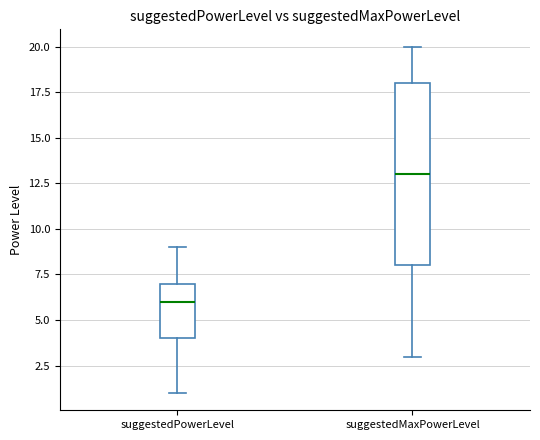

Reading left to right, read every box against the y-axis: the position of its median line, the range the box covers, and the ends of its whiskers. The values are not printed on the chart, so give them approximately, as read against the axis.

suggestedPowerLevel: median 6, box 4 to 7, whiskers 1 to 9
suggestedMaxPowerLevel: median 13, box 8 to 18, whiskers 3 to 20